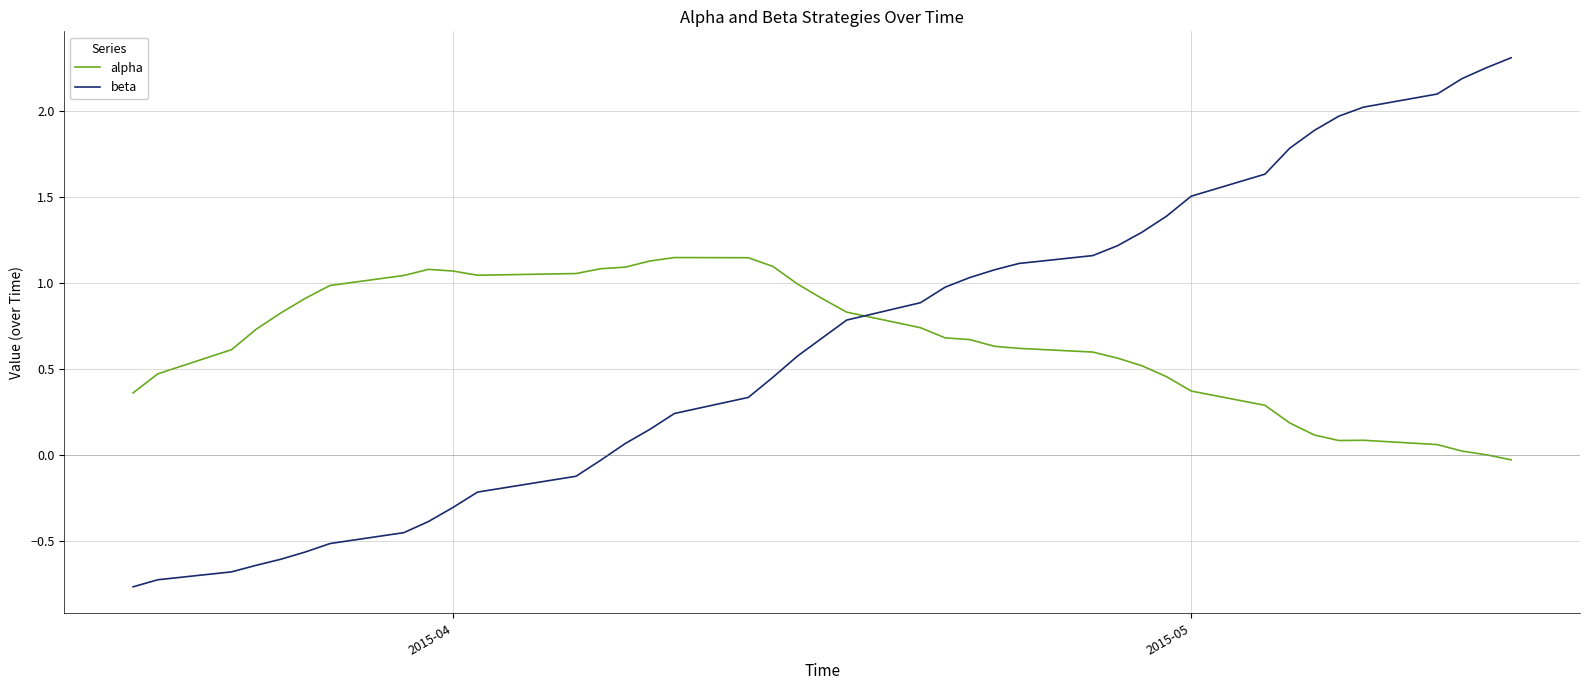

How many times do alpha and beta cross each other?

1